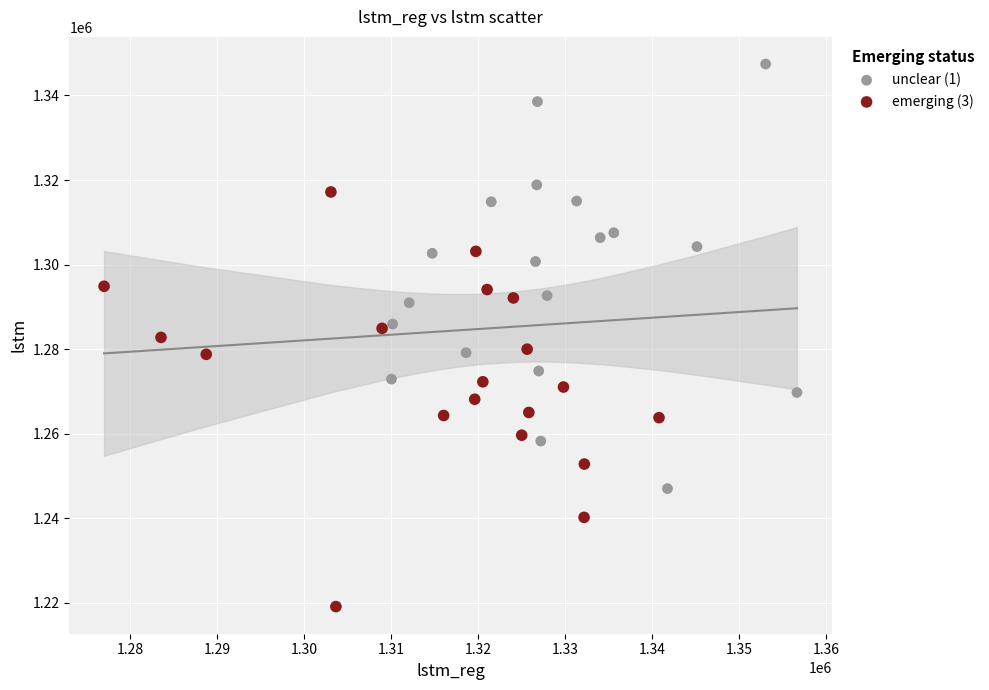

What are all the series names shown in the legend?

unclear (1), emerging (3)